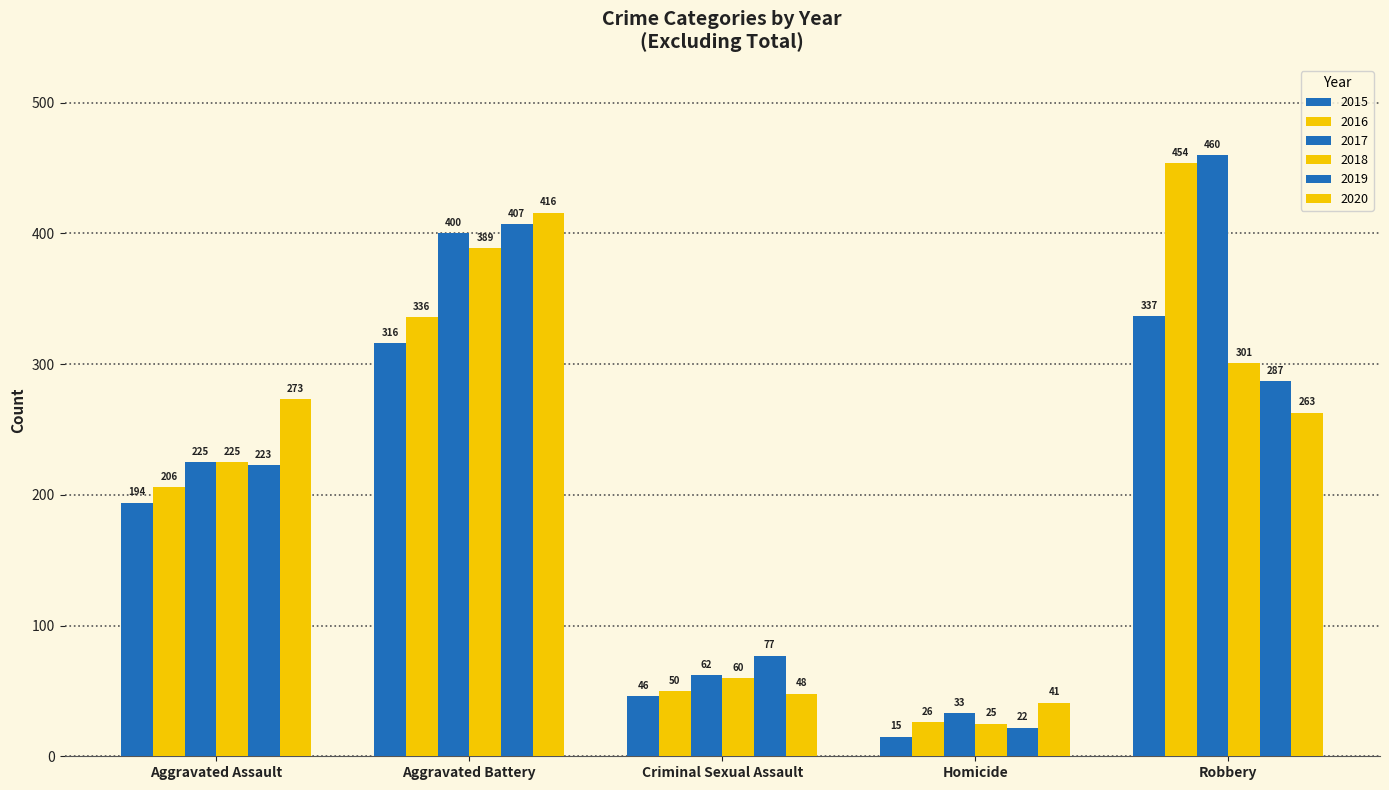

What is the approximate value of 2017 at Aggravated Assault, to the nearest 50?

200